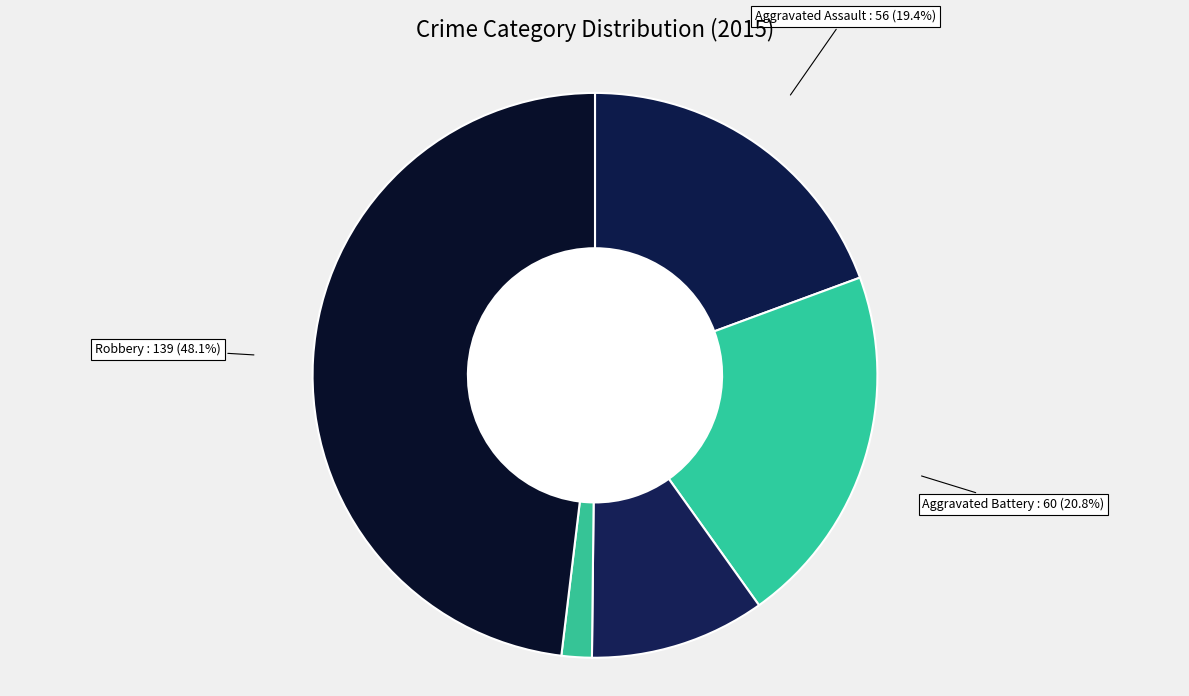

Which slice is the largest?

Robbery